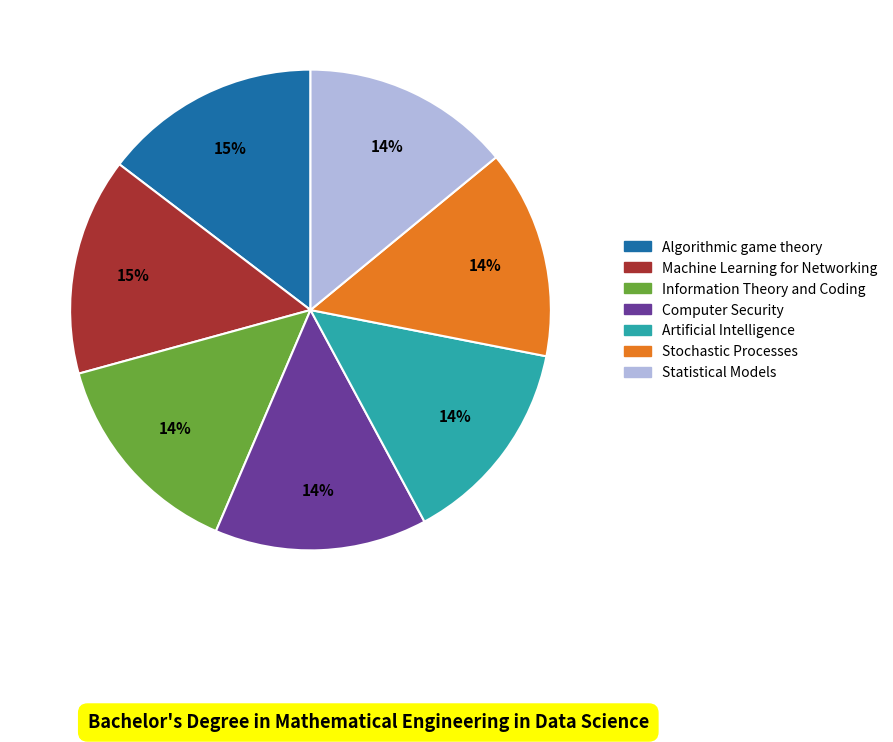

Combined, do Machine Learning for Networking and Statistical Models account for over 50%?

No